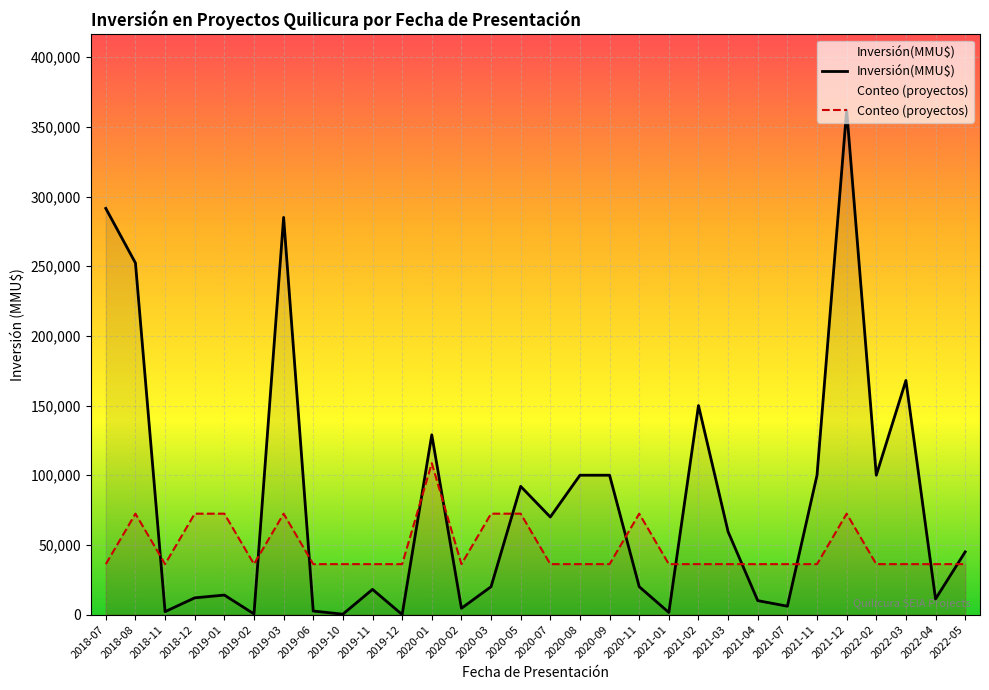

True or false: Inversión(MMU$) has more than 0 interior local peaks.

True